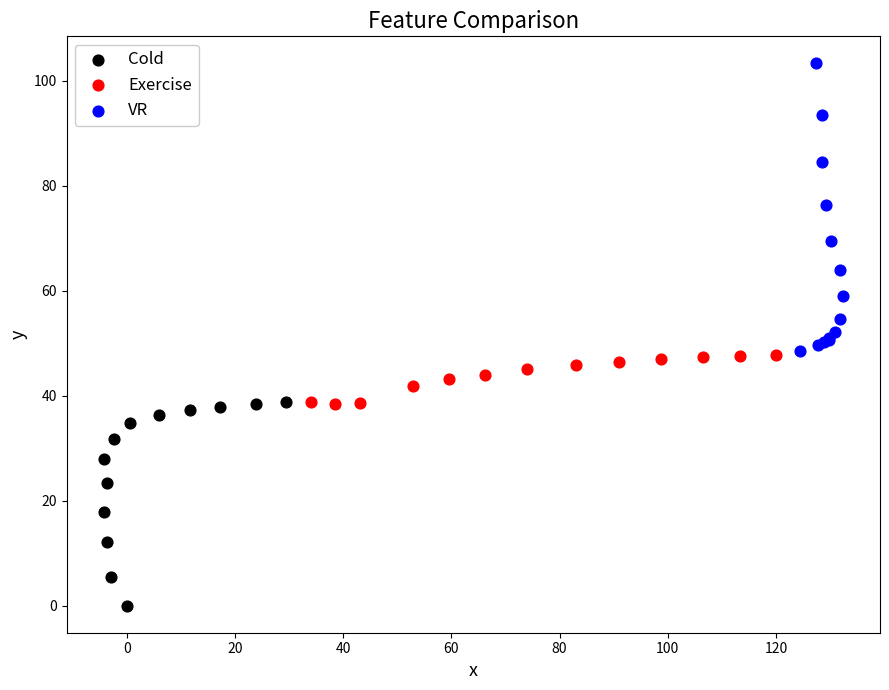

Which series has the widest spread of Y values?

VR